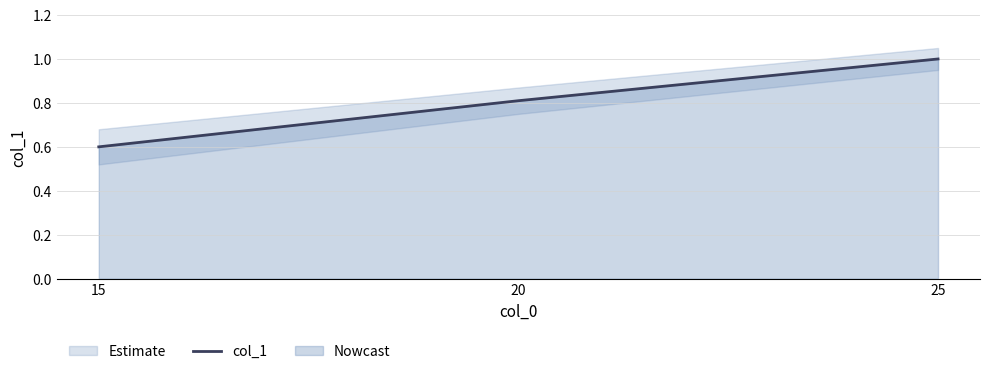

List the labels in order of value, largest first.

25, 20, 15